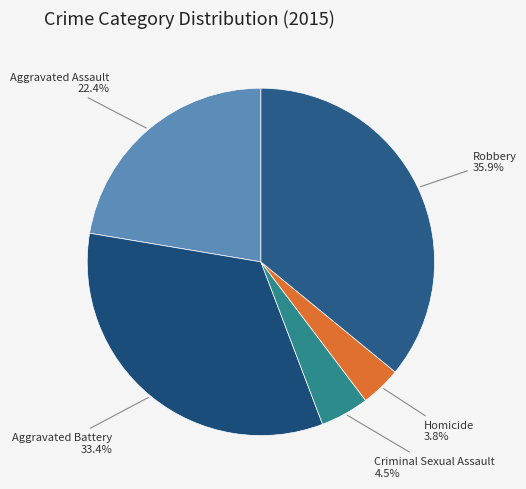

How many slices are in this pie chart?

5